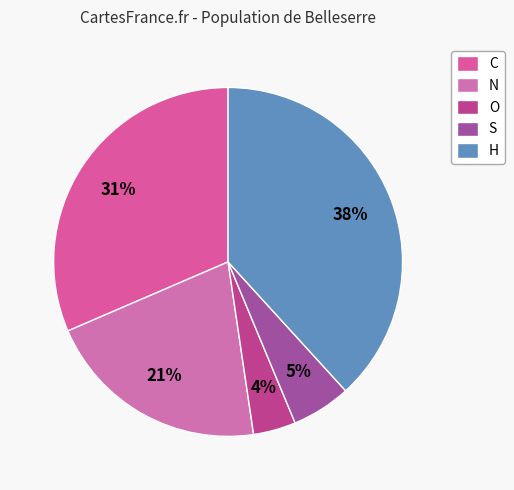

To the nearest percent, what percentage of the pie is C?

31%